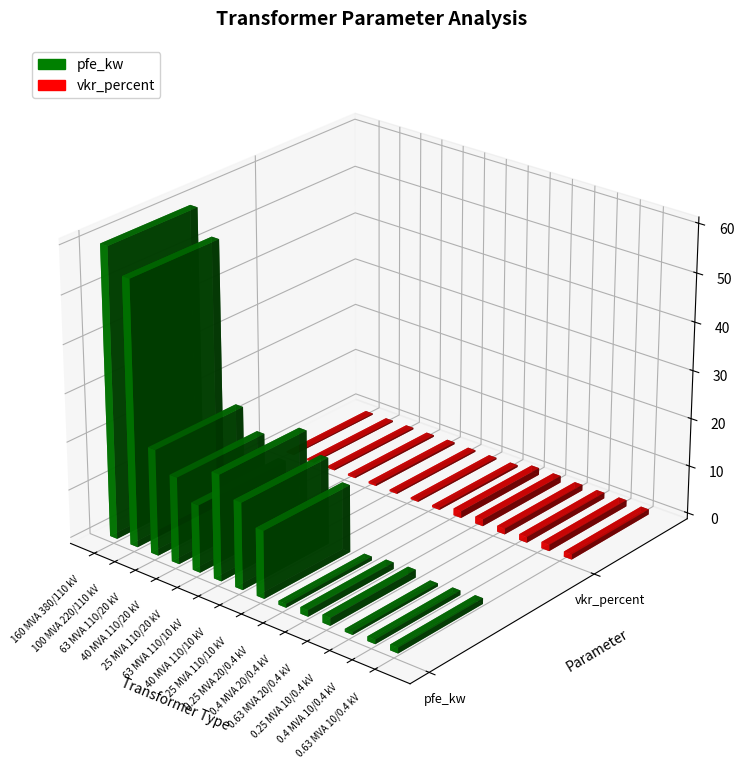

How many data points in pfe_kw are less than 14?

6